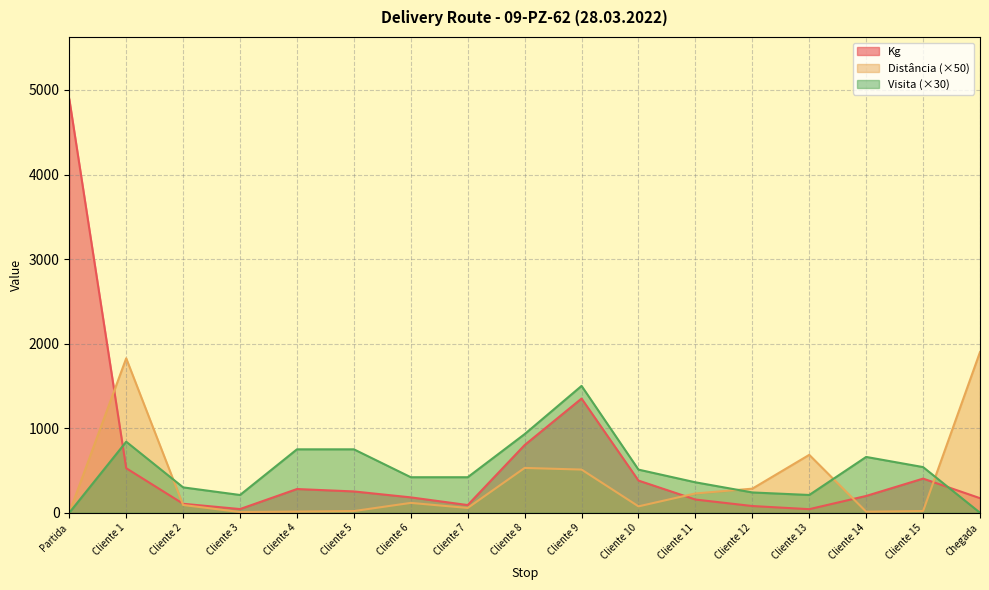

How many interior local peaks does the Distância series have?

4